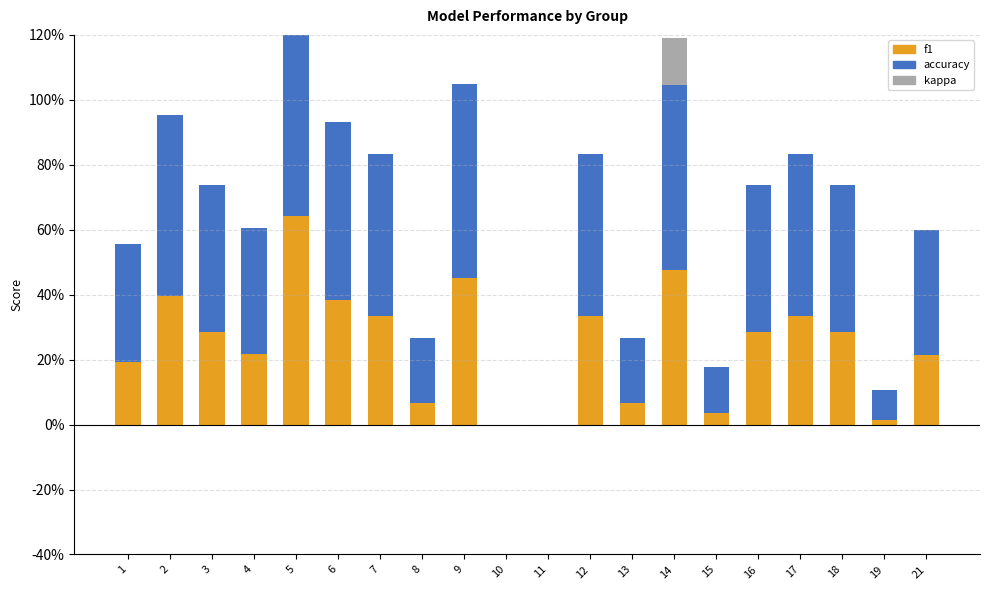

How many bars are there in each group?

3